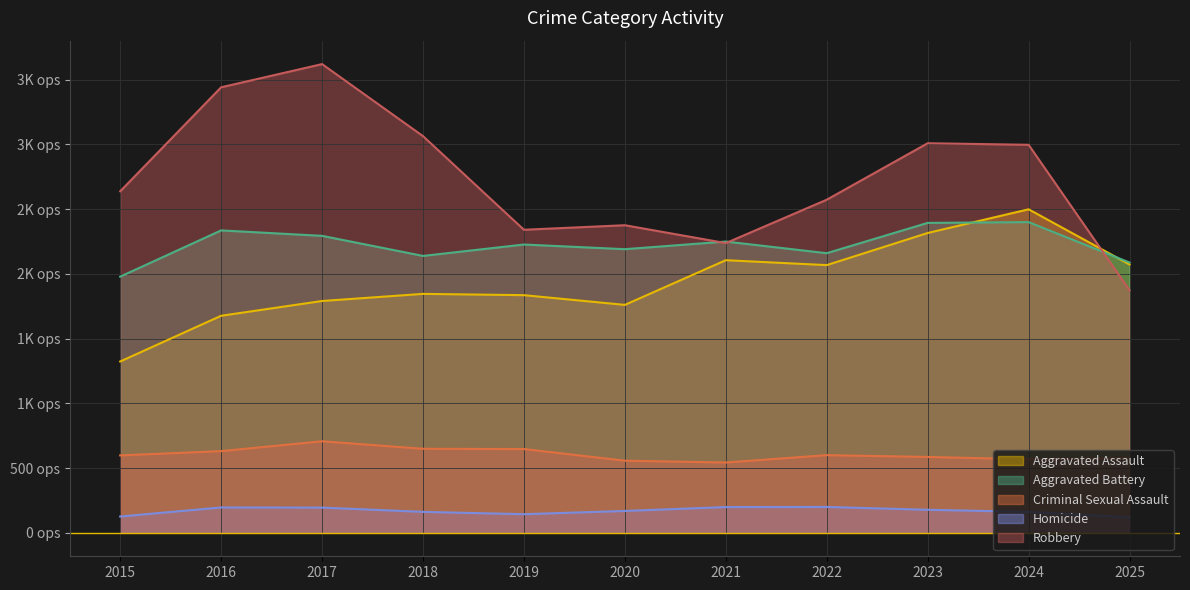

What is the approximate value of Aggravated Battery at 2020, to the nearest 50?

2200